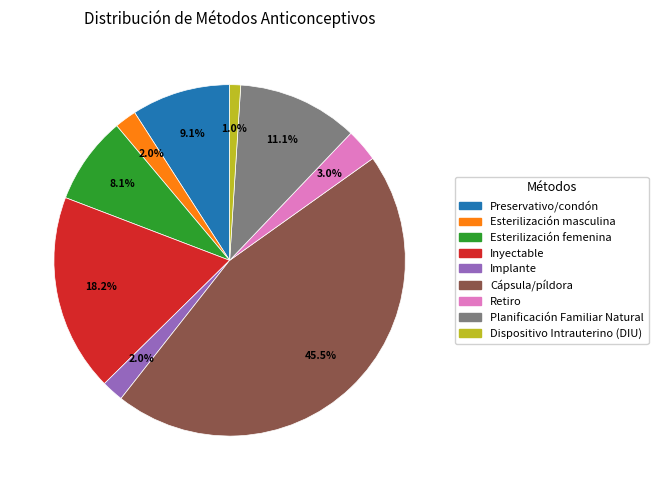

Which has a higher value, Preservativo/condón or Esterilización masculina?

Preservativo/condón